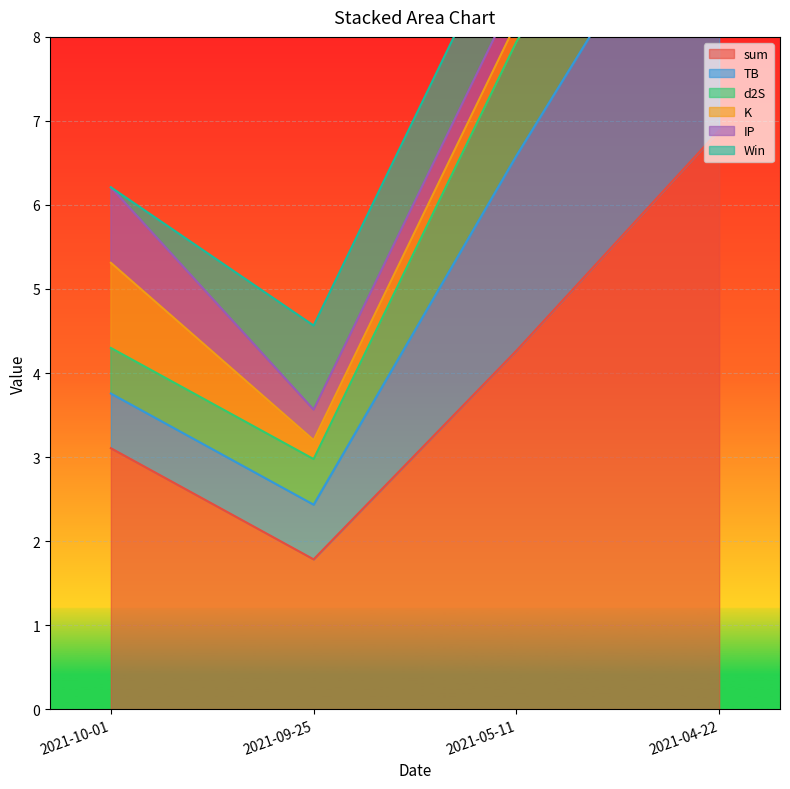

At which label is TB closest to 2?

2021-05-11